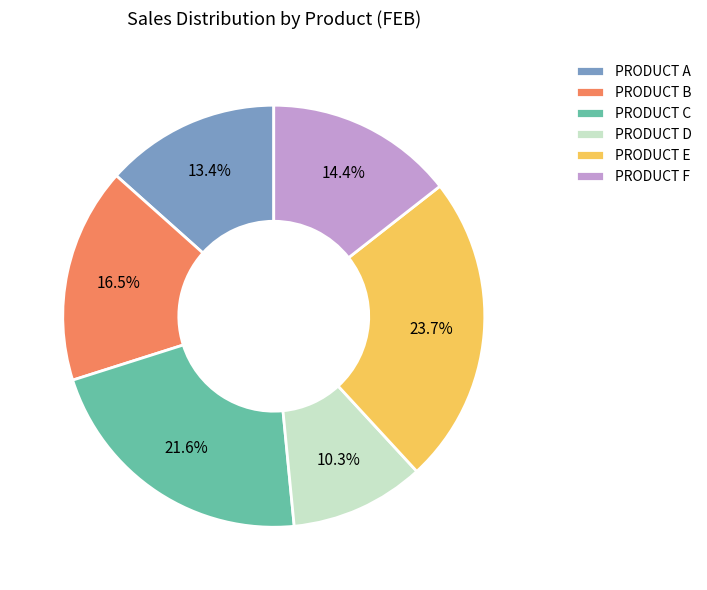

To the nearest percent, what is the difference between the largest and smallest slice percentages?

13%